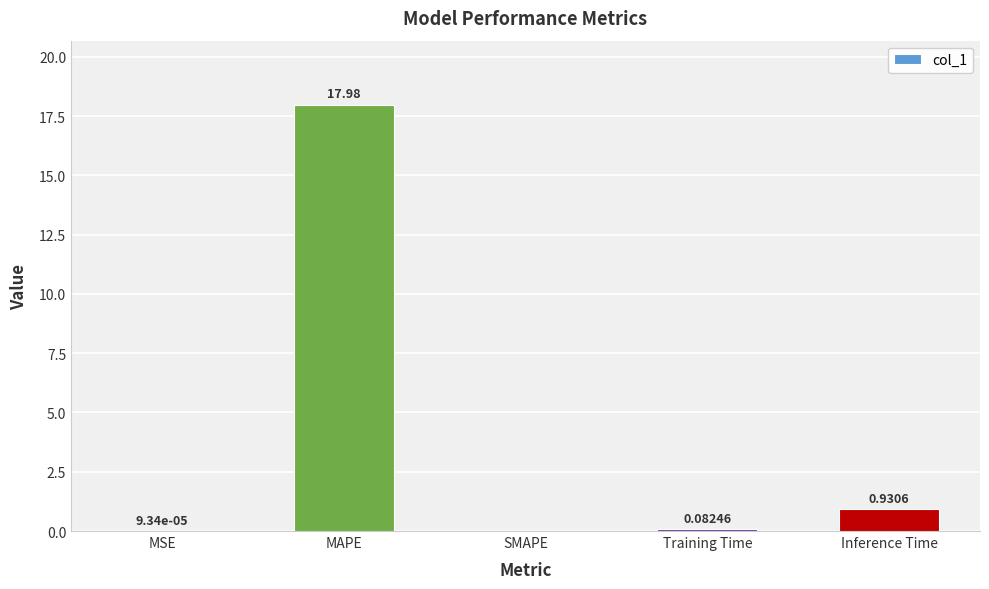

Between Training Time and MSE, which is larger?

Training Time